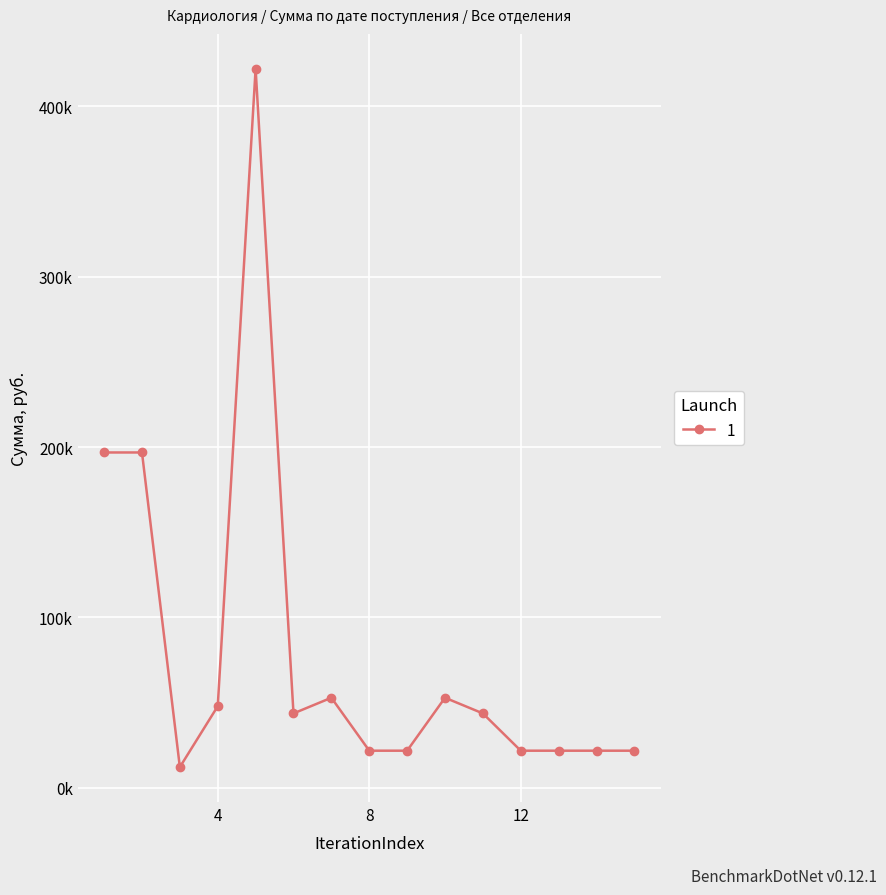

Reading right to left, transcribe all the data shown in this chart.

21759.3	21759.3	21759.3	21759.3	43642.9	52844.0	21759.3	21759.3	52844.0	43642.9	422021.6	47870.5	12123.0	196812.9	196812.9